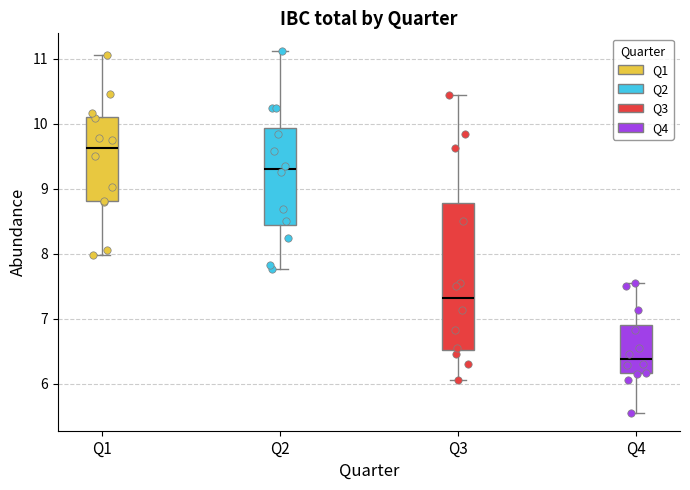

Reading left to right, transcribe this box plot: for each box, give where its median line is, the range the box spans, and where its two whiskers end, as read against the y-axis. The values are not printed on the chart, so give them approximately, as read against the axis.

Q1: median 9.6, box 8.8 to 10.1, whiskers 8.0 to 11.1
Q2: median 9.3, box 8.4 to 9.9, whiskers 7.8 to 11.1
Q3: median 7.3, box 6.5 to 8.8, whiskers 6.0 to 10.5
Q4: median 6.4, box 6.2 to 6.9, whiskers 5.6 to 7.6